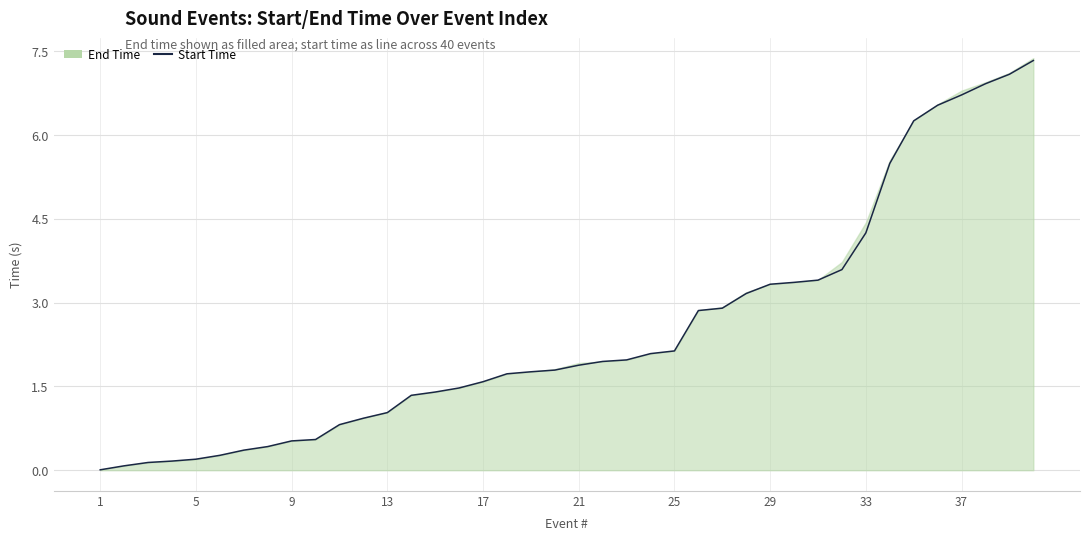

What is the difference between the maximum and second lowest values?

7.3